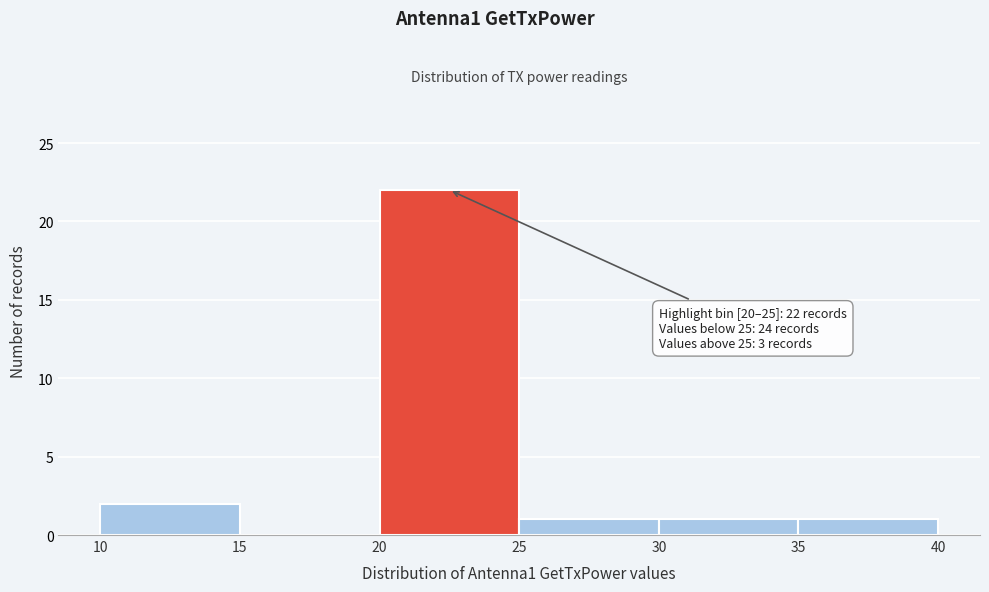

Over which range of the x-axis is the bar tallest?

20 to 25